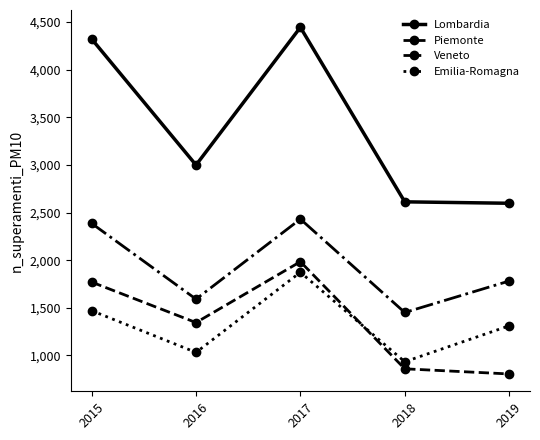

At which category is the sum across all series the highest?

2017